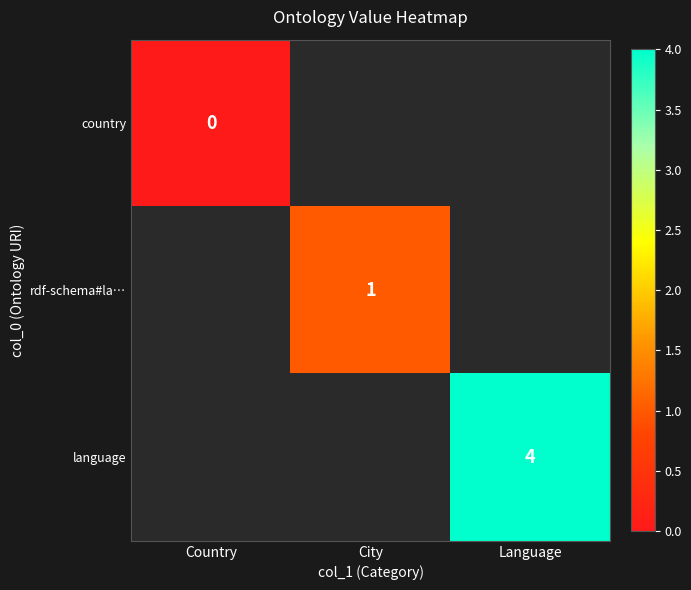

What is the maximum value shown in the chart?

4.0